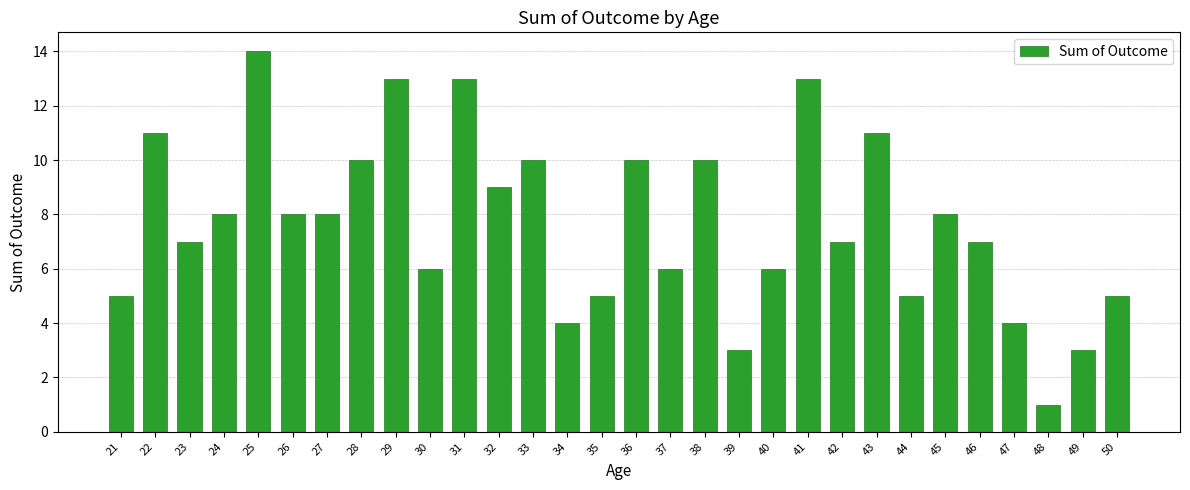

Is it true that the value at 33 is 15?

False